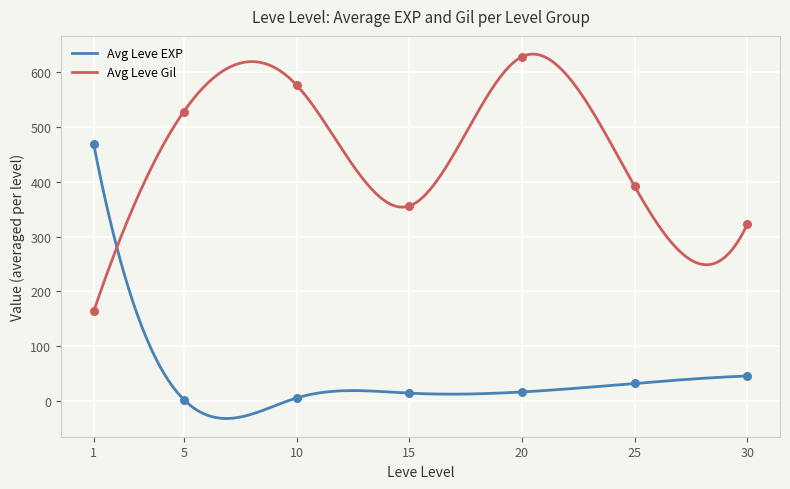

What is the highest value of the Avg Leve EXP series?

468.5